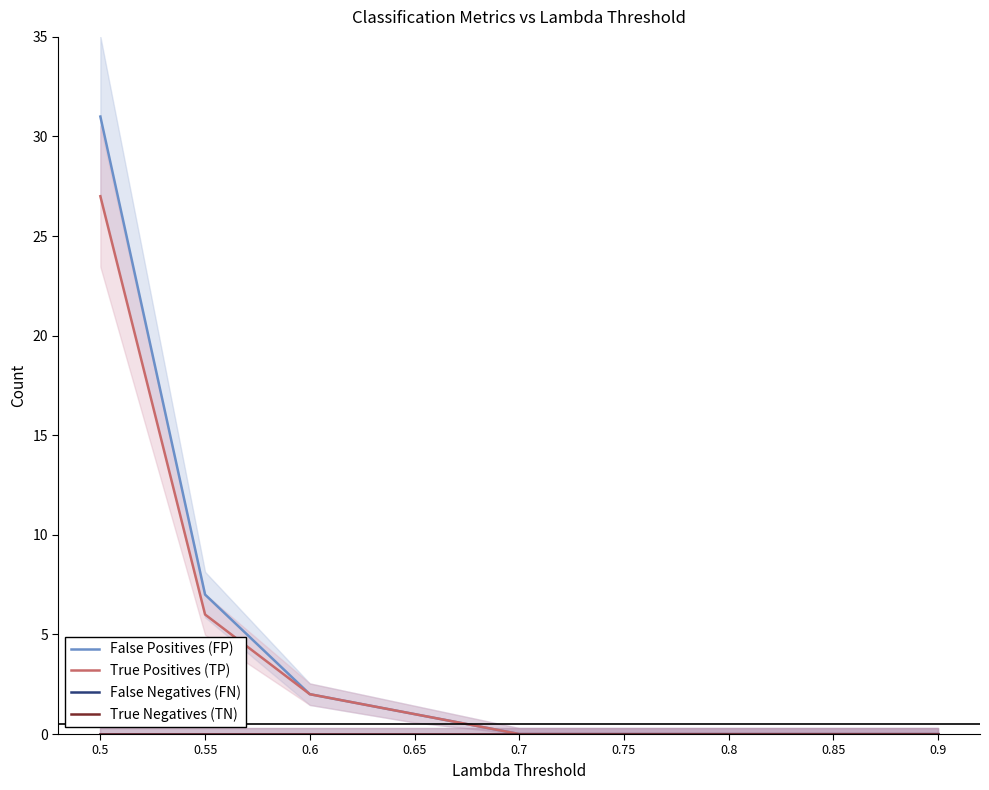

Rank the series by their maximum value, from highest to lowest.

False Positives (FP), True Positives (TP), False Negatives (FN), True Negatives (TN)